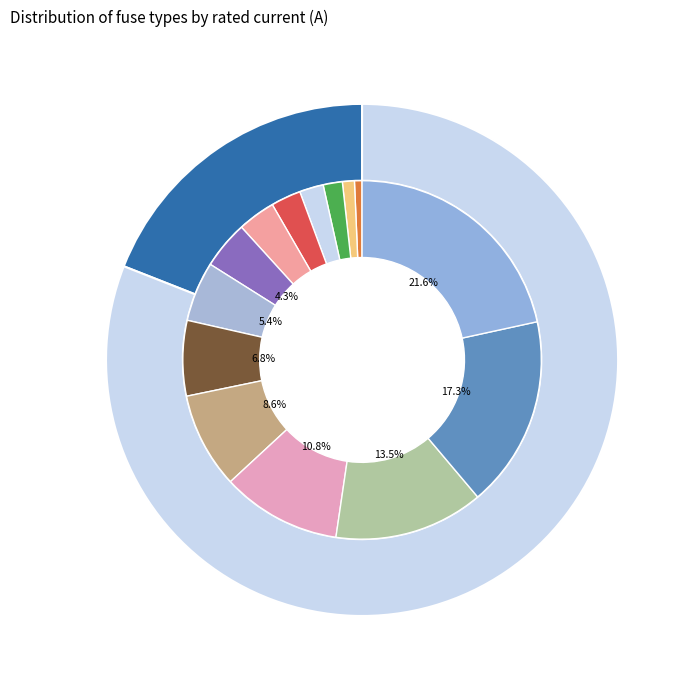

To the nearest percent, what is the difference between the largest and smallest slice percentages?

21%